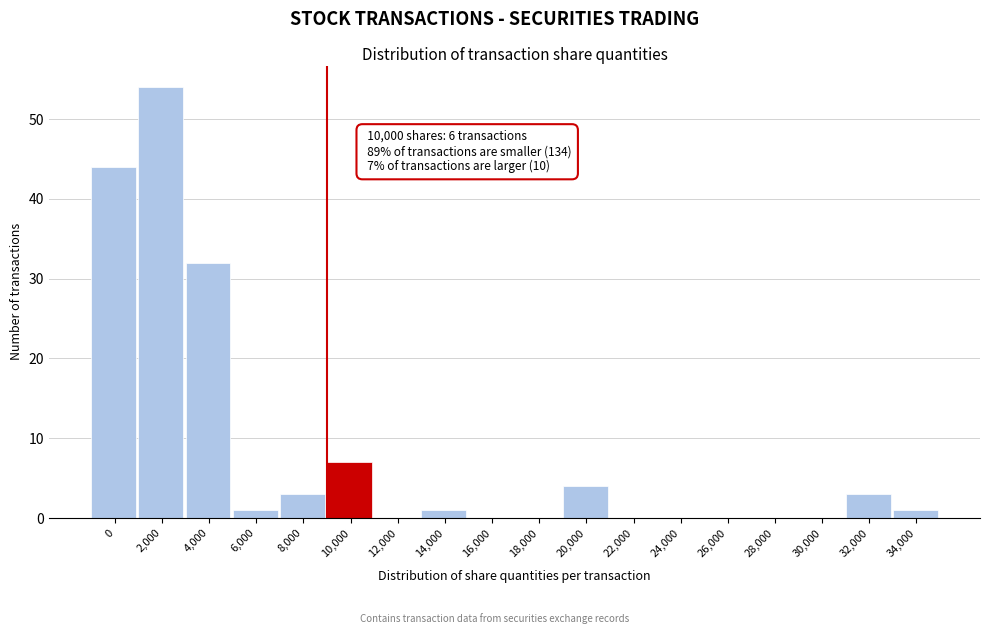

Reading left to right, what are all the values shown in this chart?

0=44	2,000=54	4,000=32	6,000=1	8,000=3	10,000=7	12,000=0	14,000=1	16,000=0	18,000=0	20,000=4	22,000=0	24,000=0	26,000=0	28,000=0	30,000=0	32,000=3	34,000=1